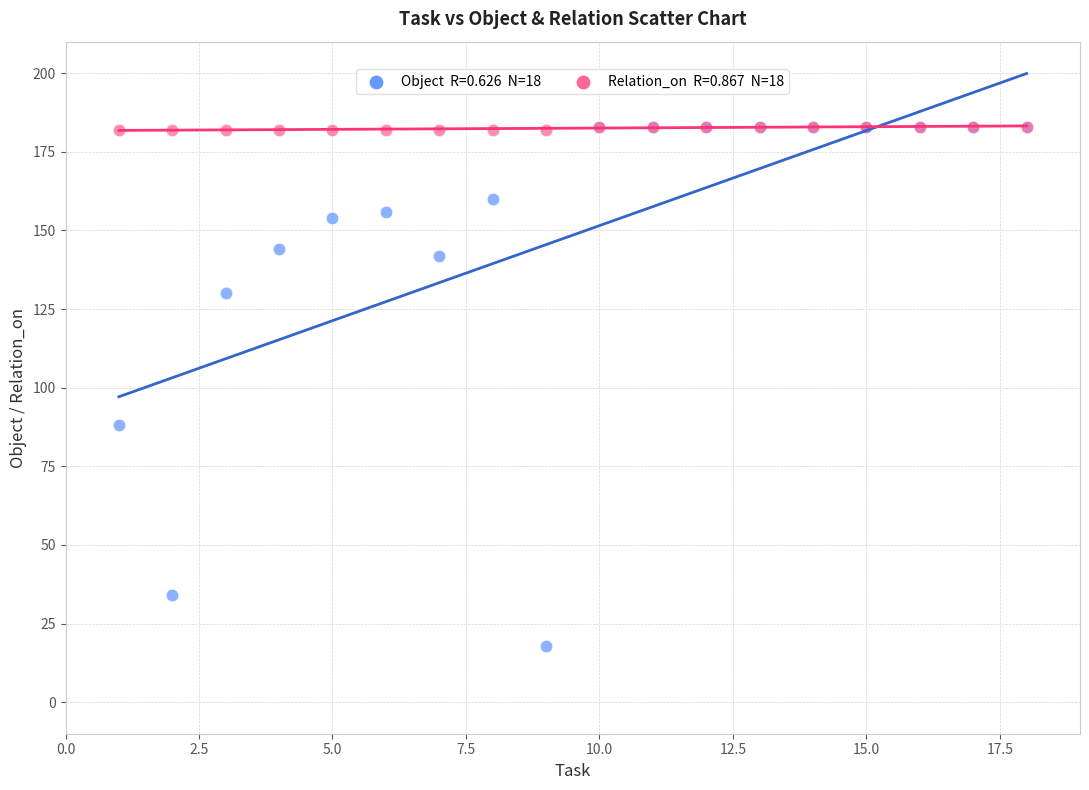

Across all series, what Y value is closest to 100?

88